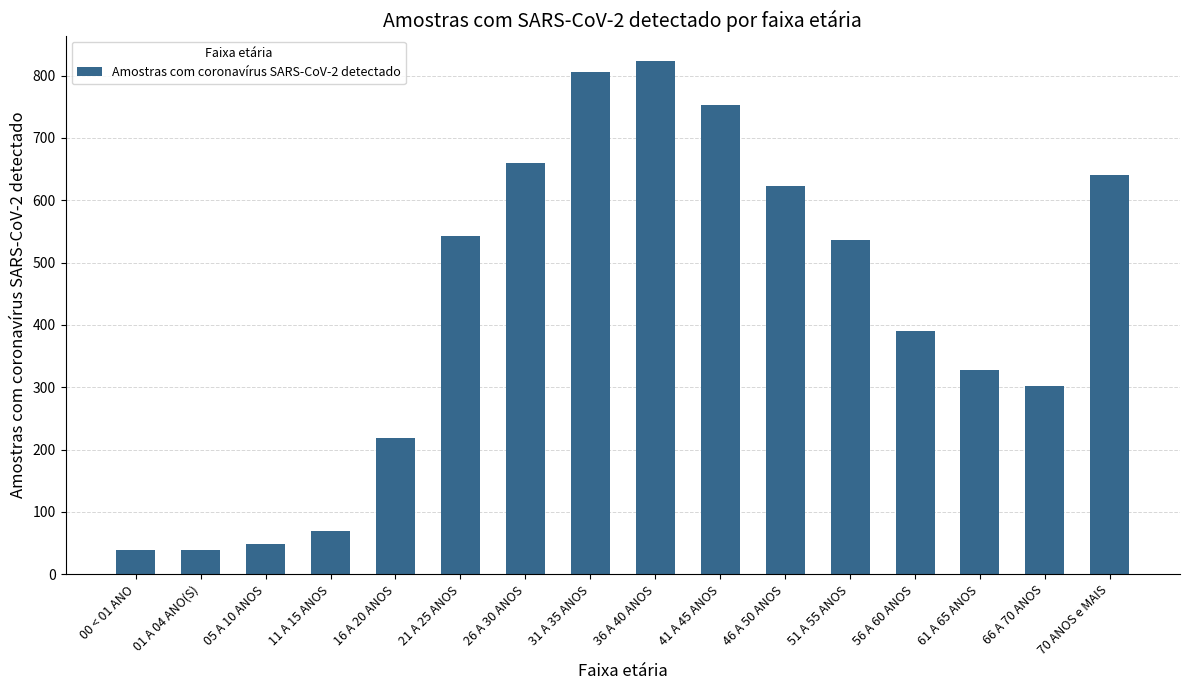

What is the difference between the maximum and second lowest values?

784